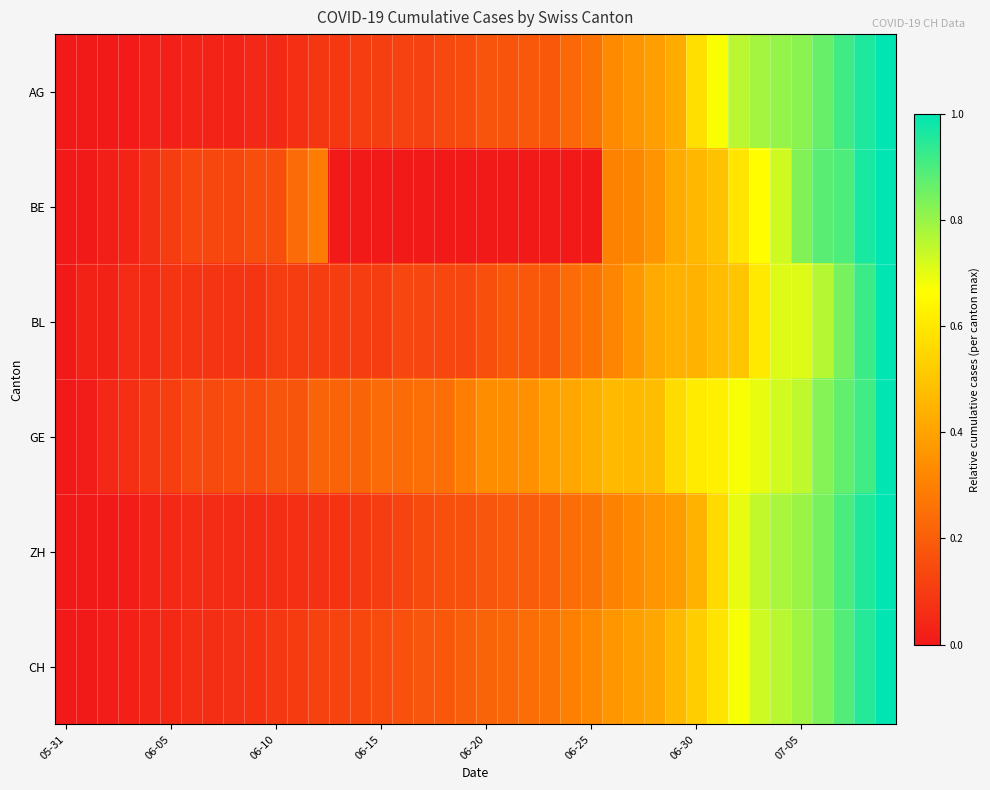

Rank the series by their maximum value, from highest to lowest.

AG, BE, BL, GE, ZH, CH